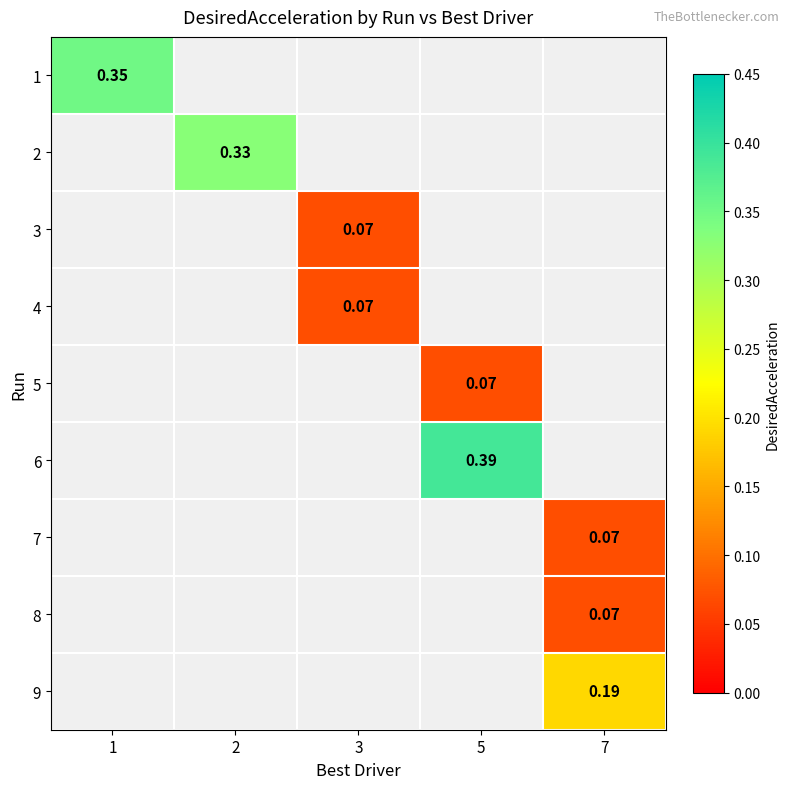

At 2, list the series in order from smallest to largest.

1, 2, 3, 4, 5, 6, 7, 8, 9